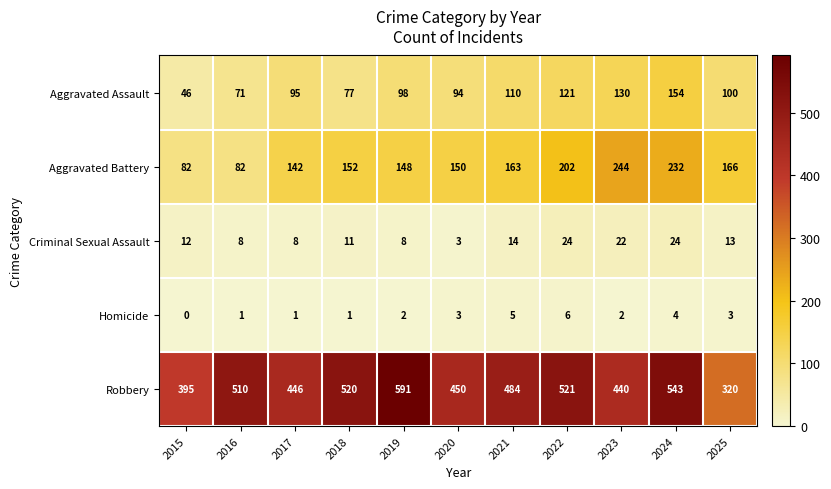

Which series has the largest range (max minus min)?

Robbery